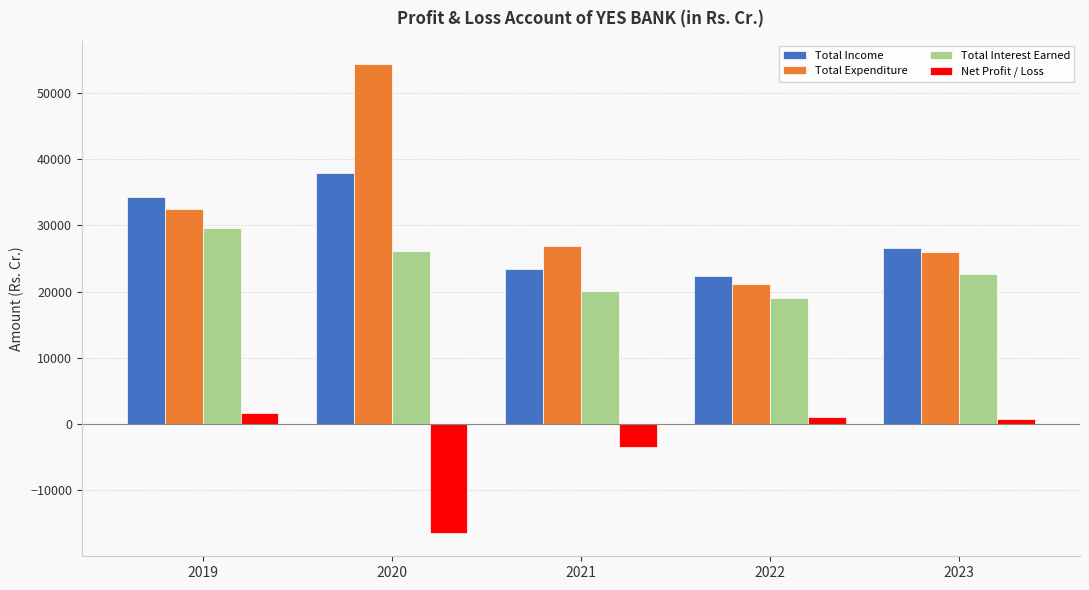

How many bars are there in total?

20